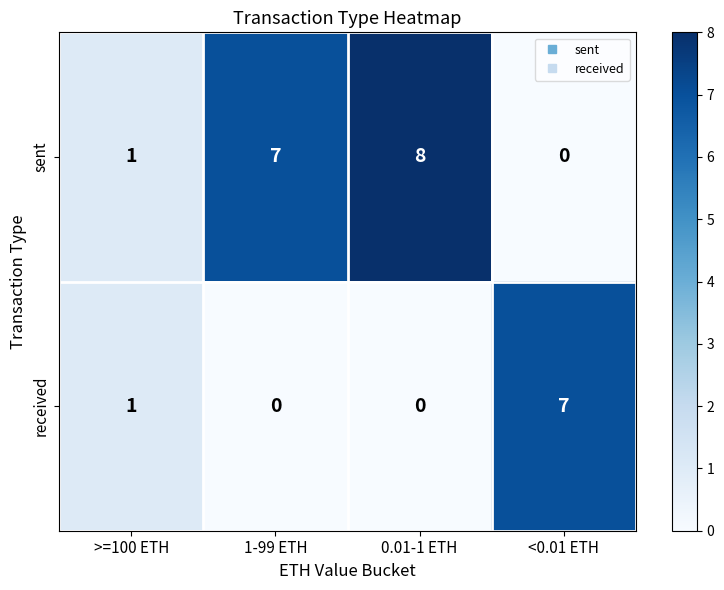

Count the received values in the range 0 to 7.

4